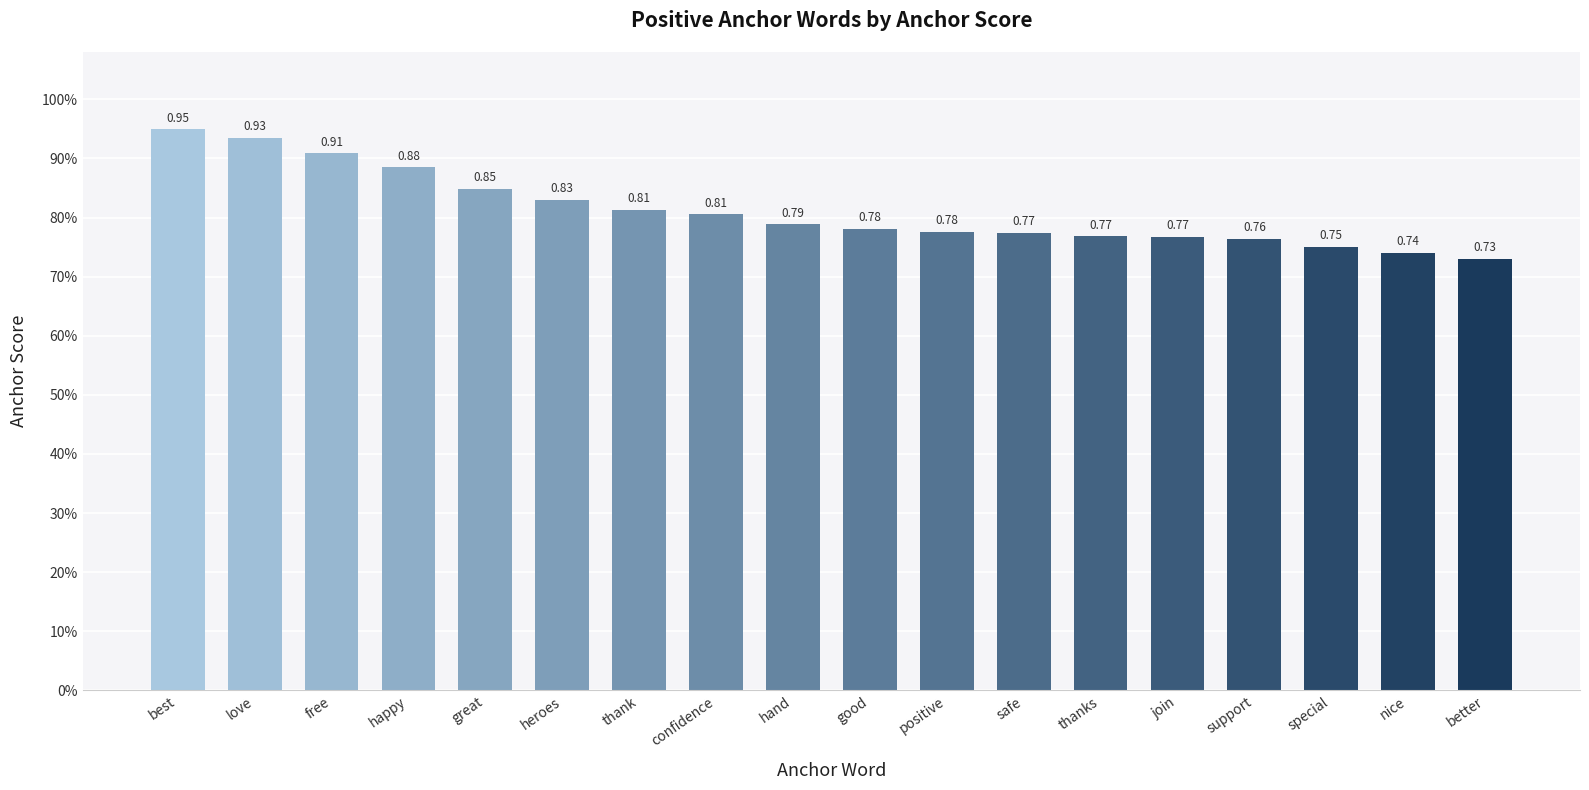

What is the smallest value displayed?

0.7